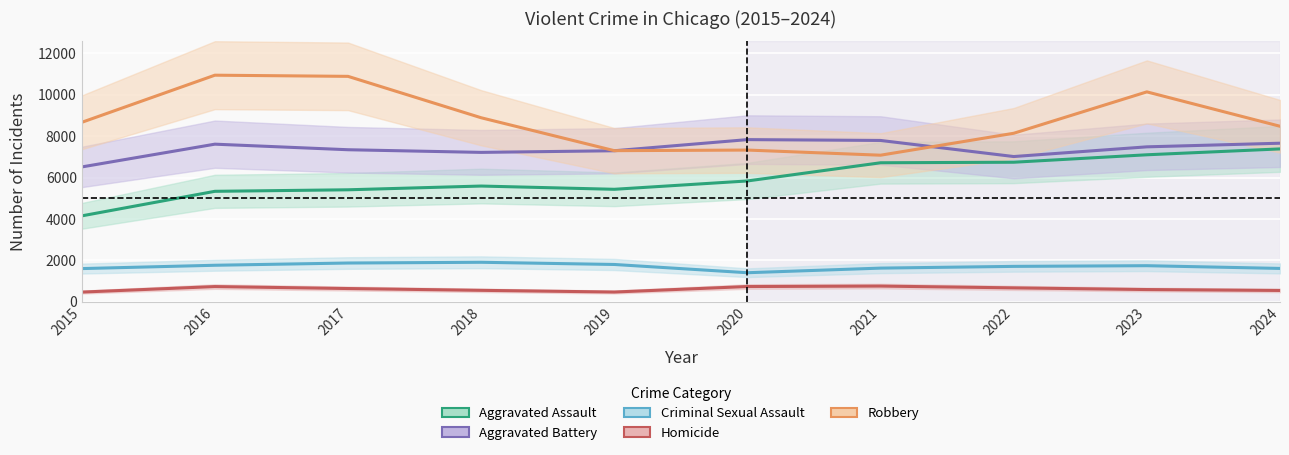

Reading left to right, what are all the values shown in this chart?

Aggravated Assault: 2015=4149	2016=5336	2017=5410	2018=5591	2019=5434	2020=5837	2021=6716	2022=6742	2023=7102	2024=7386
Aggravated Battery: 2015=6514	2016=7615	2017=7346	2018=7218	2019=7297	2020=7835	2021=7795	2022=7017	2023=7486	2024=7661
Criminal Sexual Assault: 2015=1601	2016=1762	2017=1870	2018=1906	2019=1800	2020=1401	2021=1624	2022=1708	2023=1741	2024=1609
Homicide: 2015=465	2016=732	2017=637	2018=550	2019=468	2020=734	2021=756	2022=669	2023=588	2024=544
Robbery: 2015=8670	2016=10949	2017=10893	2018=8892	2019=7301	2020=7330	2021=7082	2022=8142	2023=10143	2024=8481